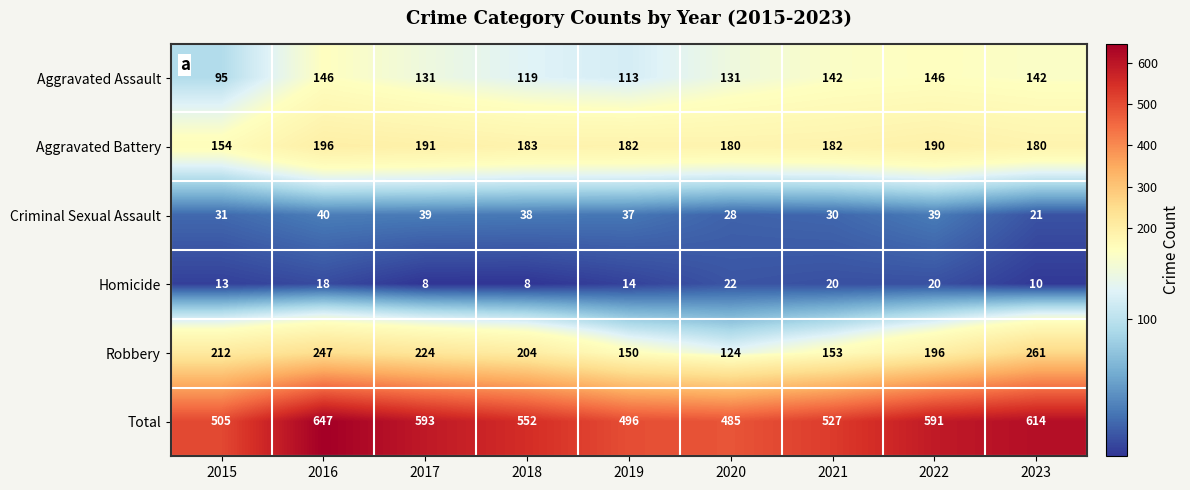

What is the total value across all series at 2021?

1054